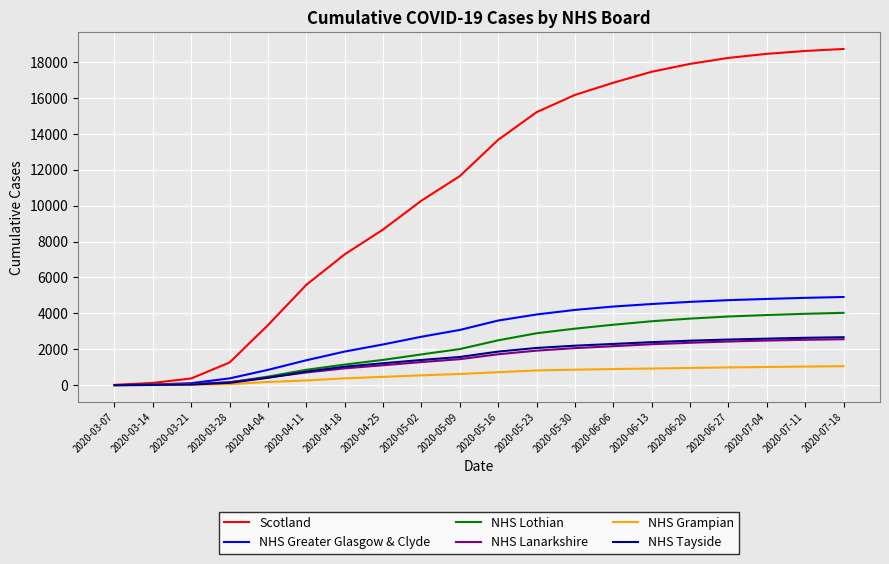

Which series has the largest total across all categories?

Scotland